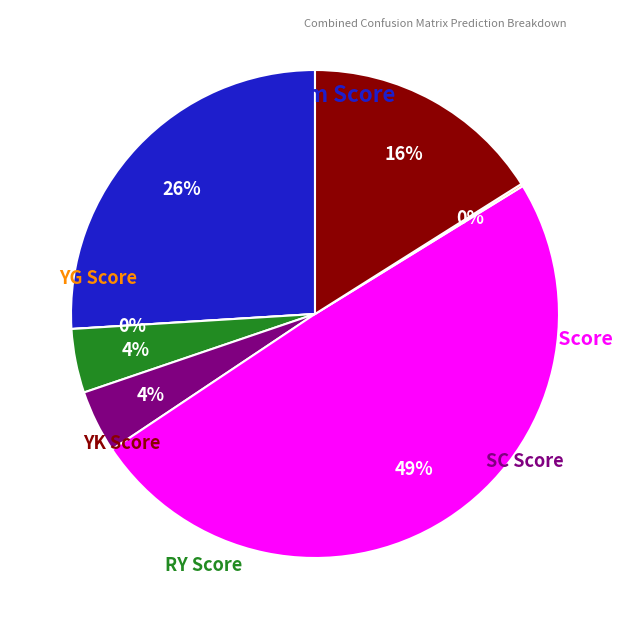

How many slices are in this pie chart?

7